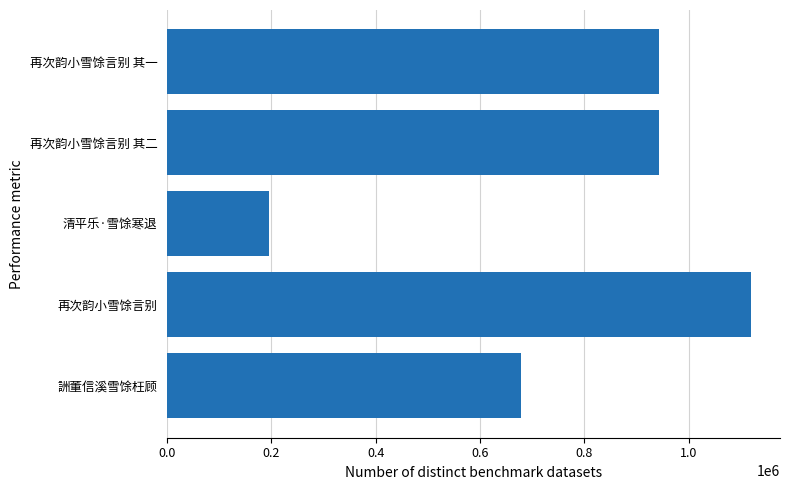

What is the sum of the values at 再次韵小雪馀言别 其二 and 清平乐·雪馀寒退?

1137900